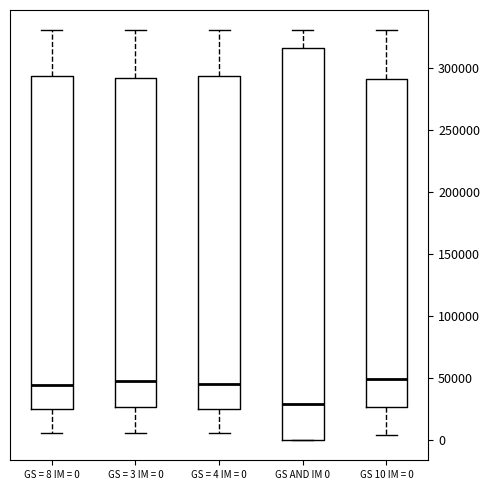

Reading left to right, read every box against the y-axis: the position of its median line, the range the box covers, and the ends of its whiskers. The values are not printed on the chart, so give them approximately, as read against the axis.

GS = 8 IM = 0: median 45000, box 25000 to 295000, whiskers 5000 to 330000
GS = 3 IM = 0: median 45000, box 25000 to 290000, whiskers 5000 to 330000
GS = 4 IM = 0: median 45000, box 25000 to 295000, whiskers 5000 to 330000
GS AND IM 0: median 30000, box 0 to 315000, whiskers 0 to 330000
GS 10 IM = 0: median 50000, box 25000 to 290000, whiskers 5000 to 330000